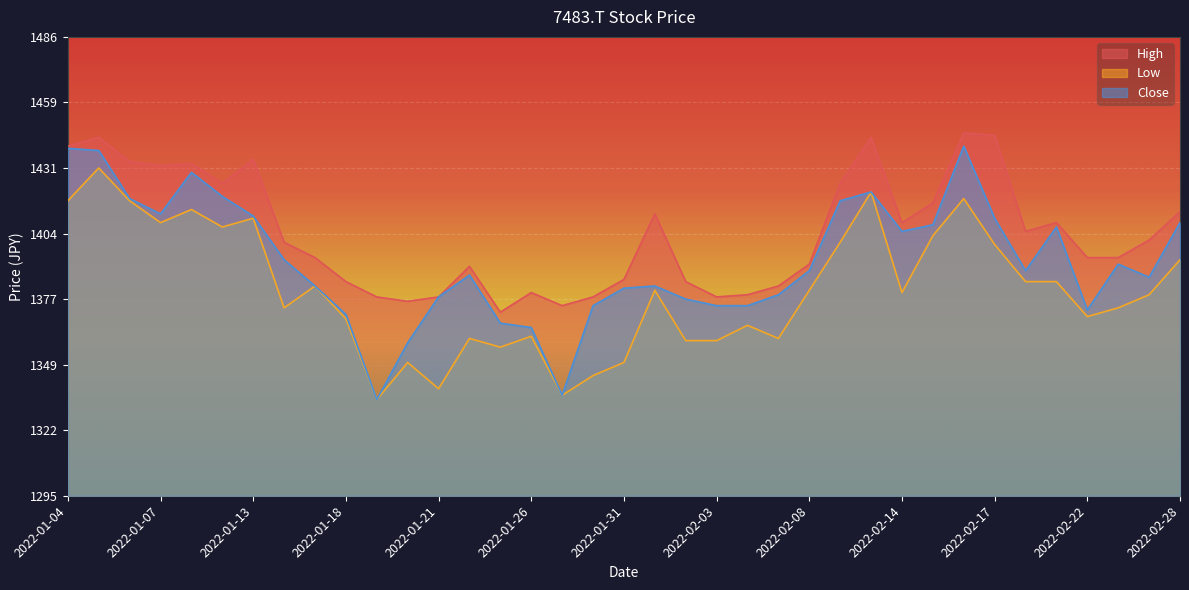

What is the difference between the maximum and minimum values in the Low series?

96.4